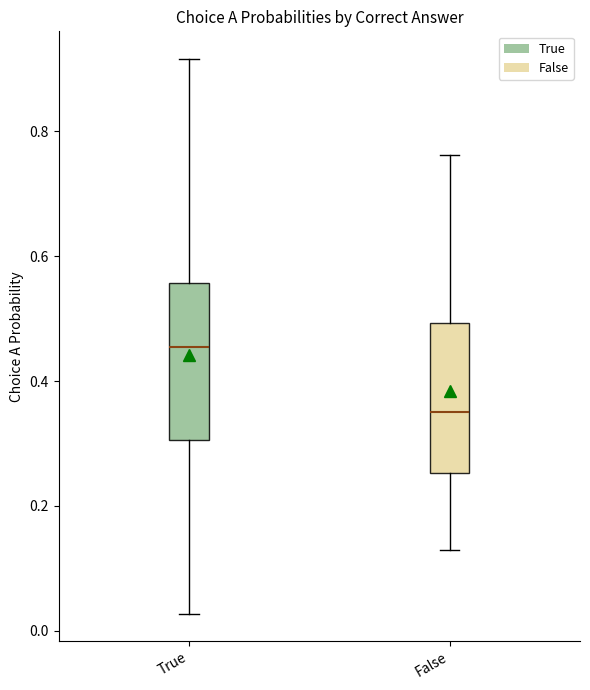

Reading left to right, transcribe this box plot: for each box, give where its median line is, the range the box spans, and where its two whiskers end, as read against the y-axis. The values are not printed on the chart, so give them approximately, as read against the axis.

True: median 0.46, box 0.30 to 0.56, whiskers 0.02 to 0.92
False: median 0.36, box 0.26 to 0.50, whiskers 0.12 to 0.76